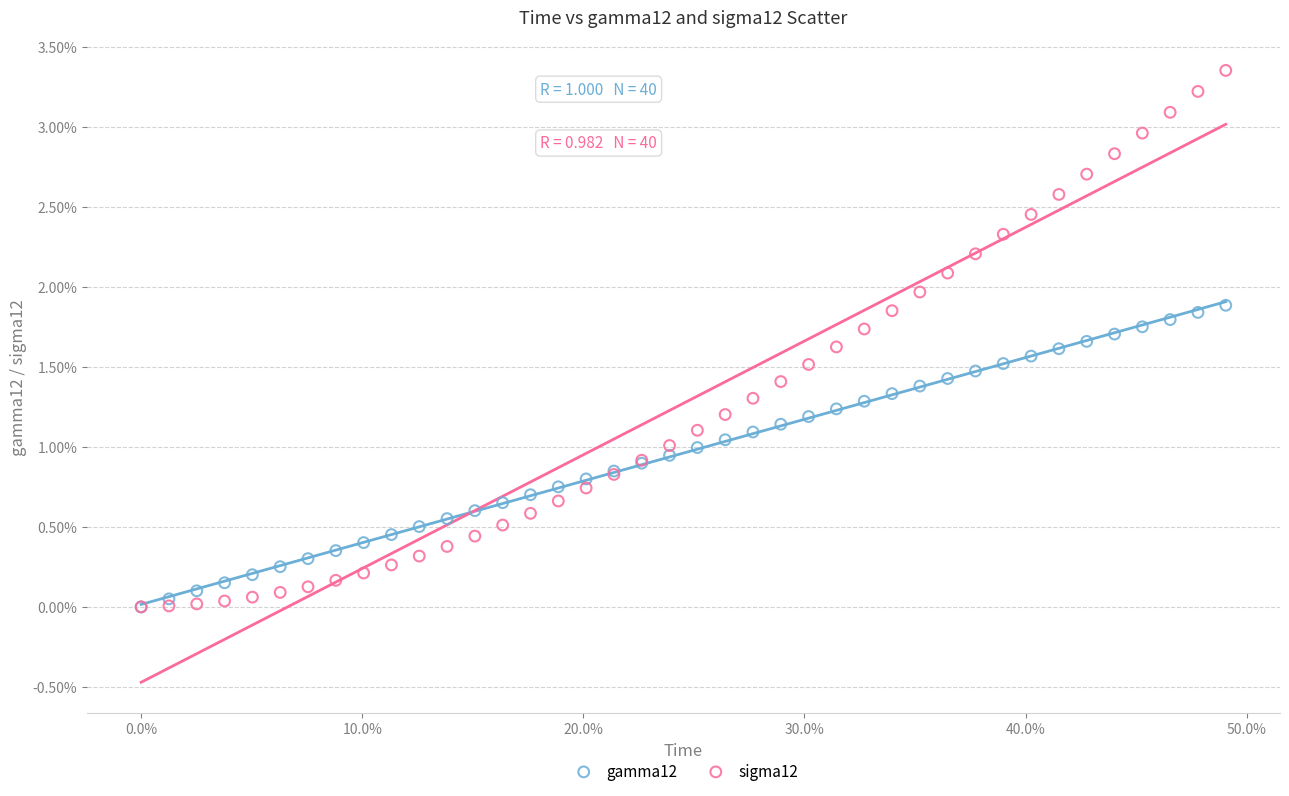

What are all the series names shown in the legend?

gamma12, sigma12